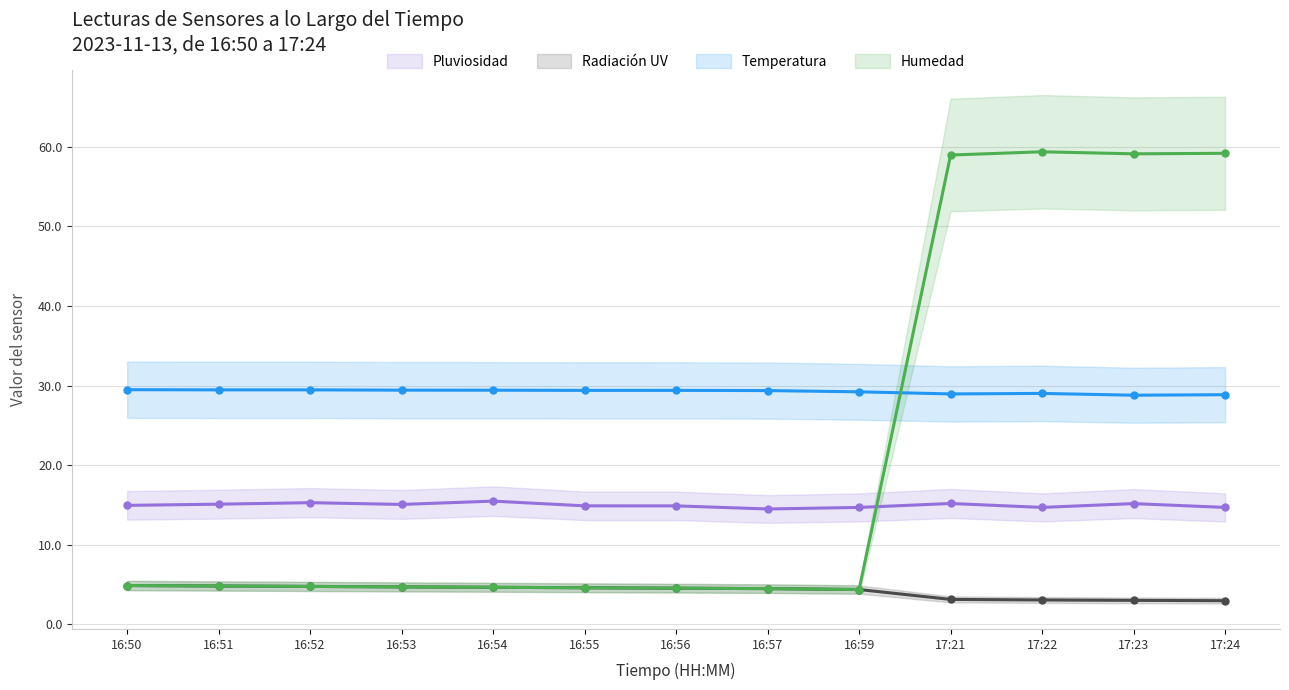

Which series has the largest total across all categories?

Temperatura